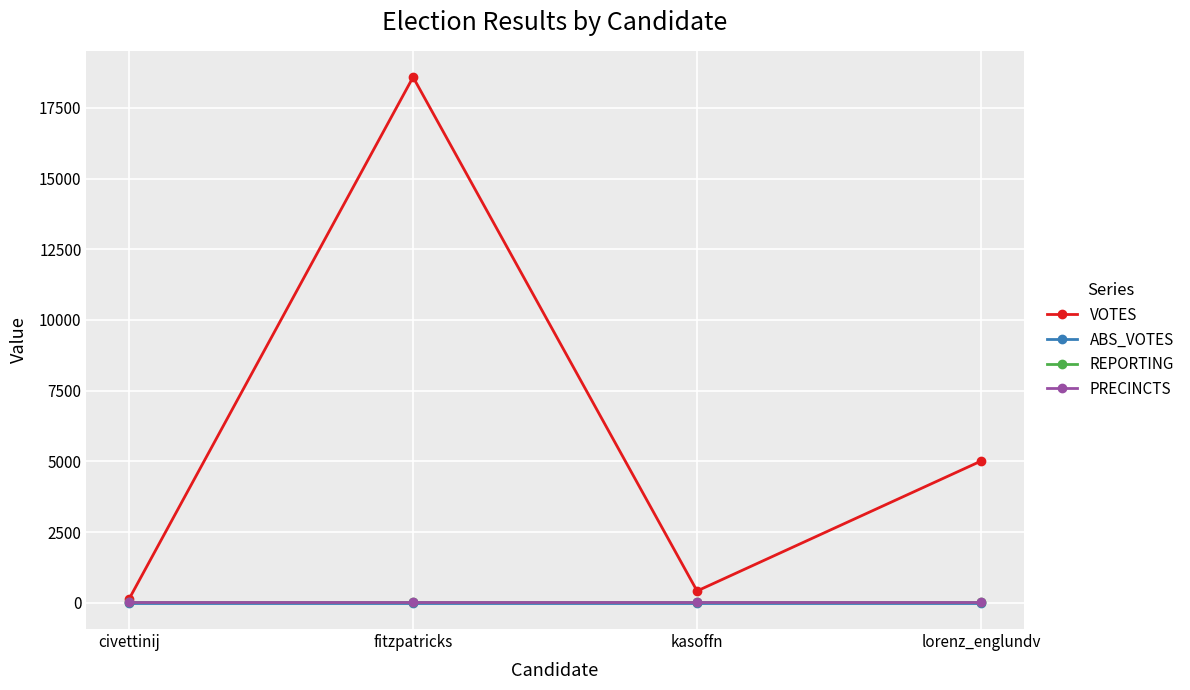

Is it true that VOTES equals 131 at civettinij?

True